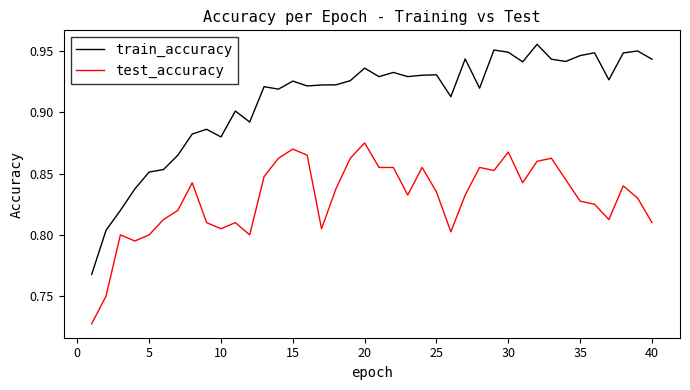

What is the difference between the second highest and minimum values in the train_accuracy series?

0.2